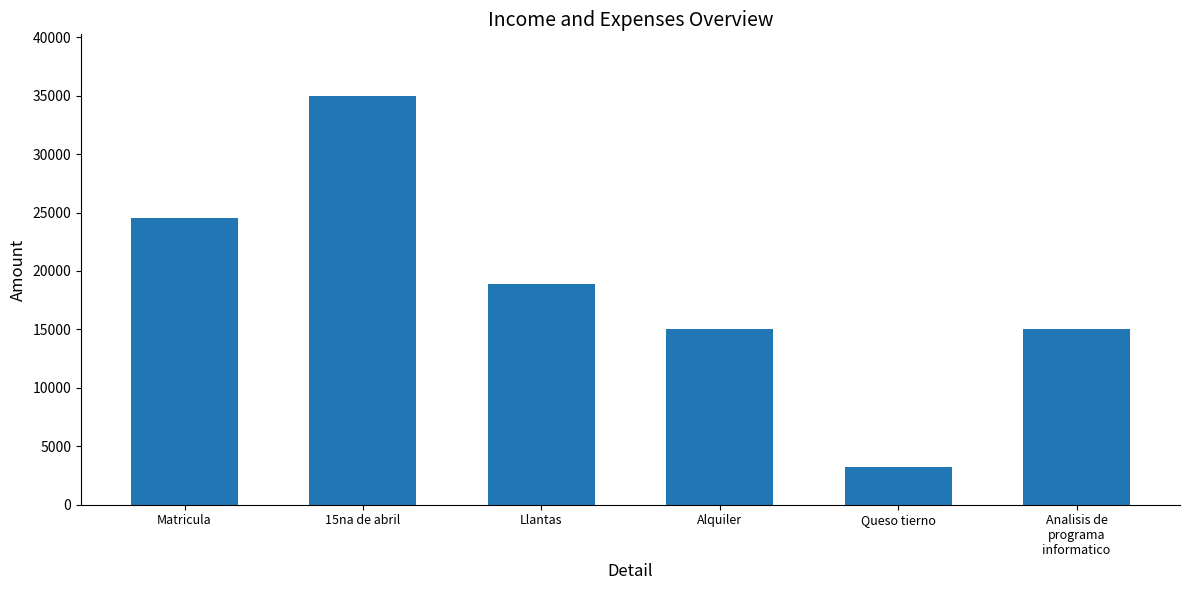

Where is the data nearest to the value 19125?

Llantas